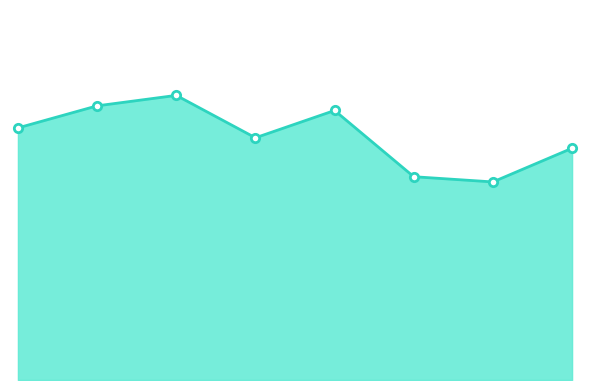

Where is the first local minimum?

2018